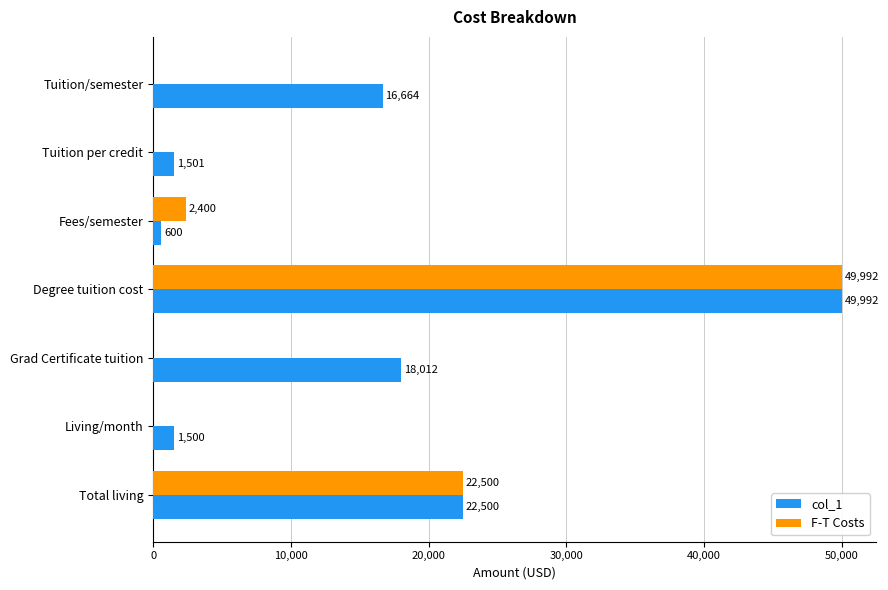

Which label corresponds to the largest value in the chart?

Degree tuition cost